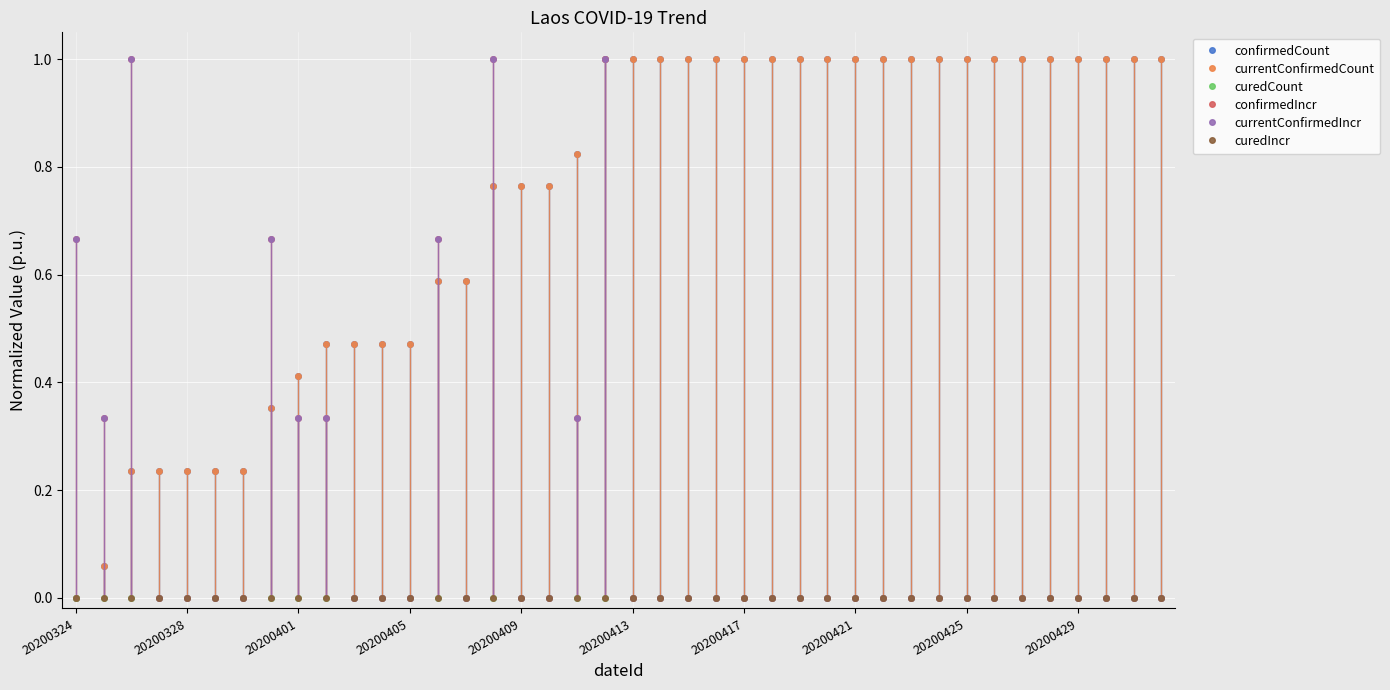

True or false: currentConfirmedCount has more than 2 points higher than both neighbors.

False